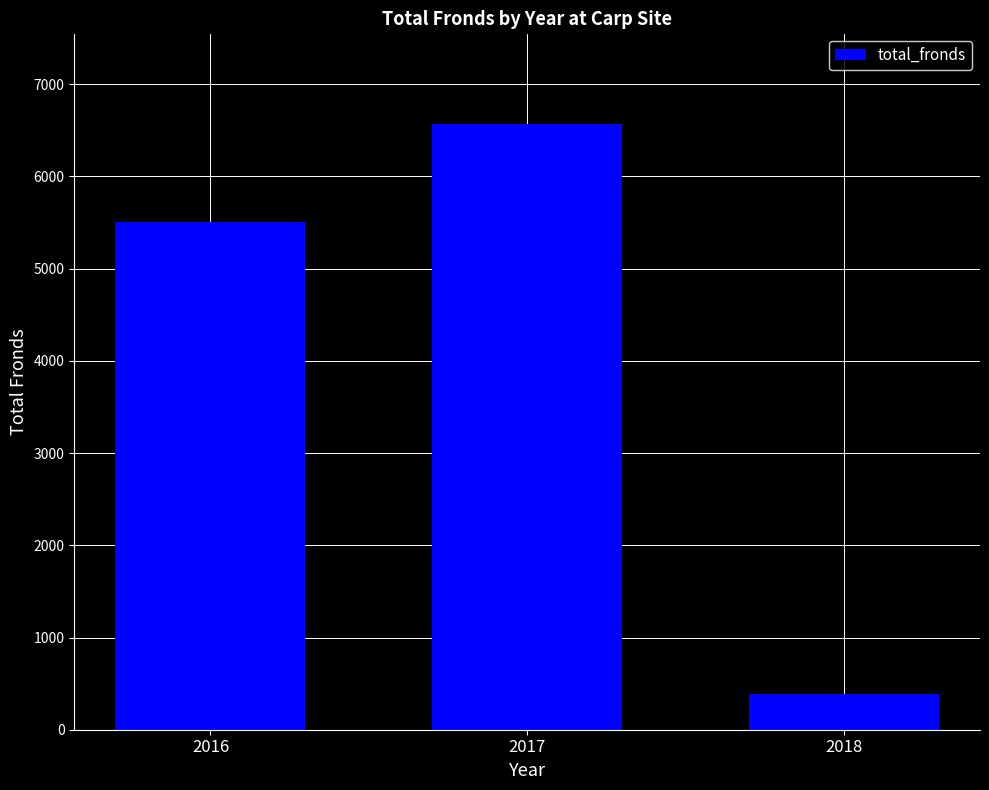

Rank the categories by value from lowest to highest.

2018, 2016, 2017